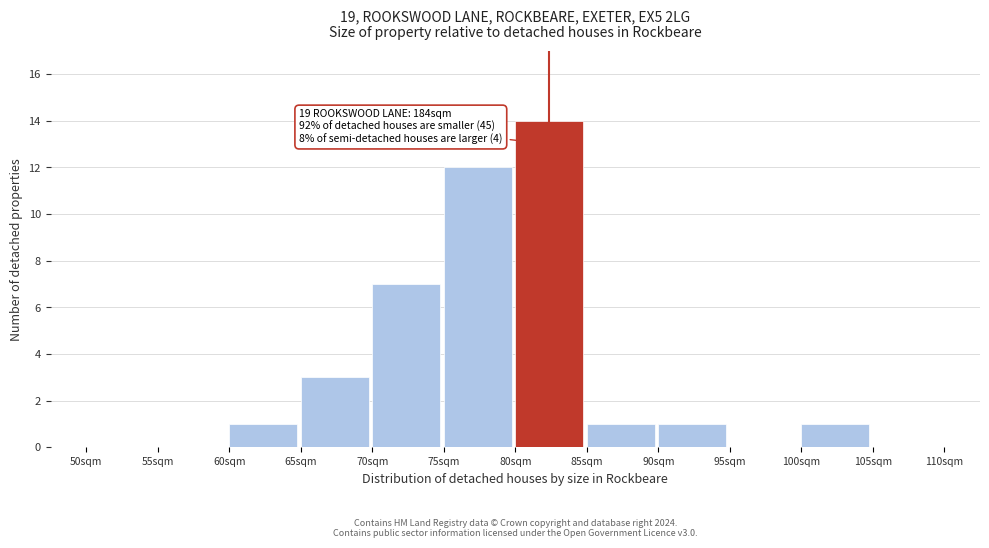

Reading left to right, extract all data points from this chart.

50sqm=0	55sqm=0	60sqm=1	65sqm=3	70sqm=7	75sqm=12	80sqm=14	85sqm=1	90sqm=1	95sqm=0	100sqm=1	105sqm=0